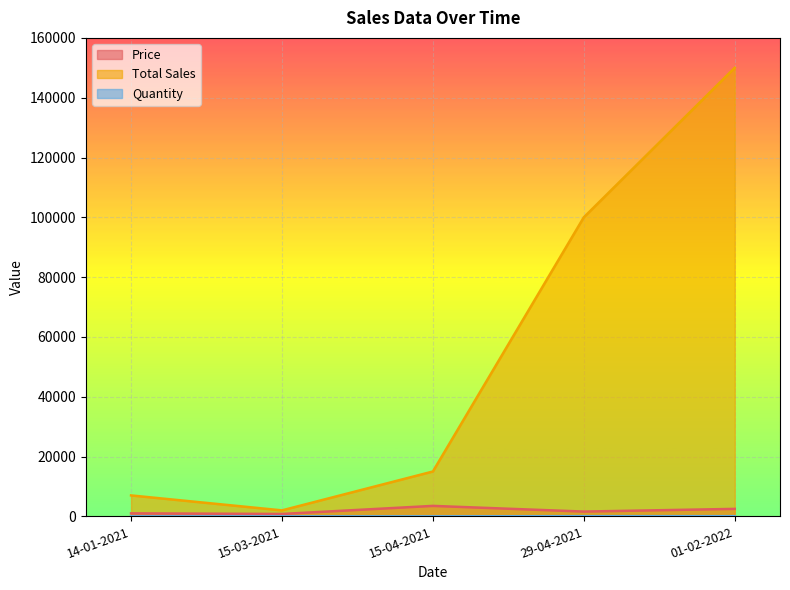

What is the label of the 4th point from the left?

29-04-2021